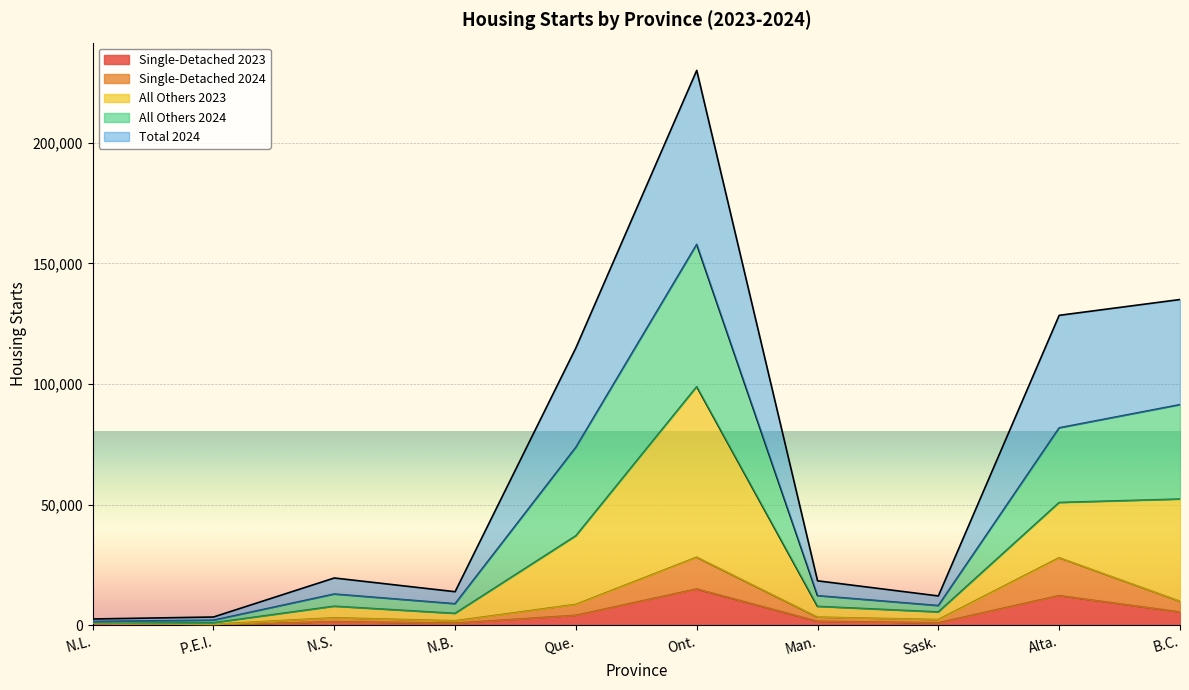

Where is the first local maximum for Single-Detached 2024?

N.S.